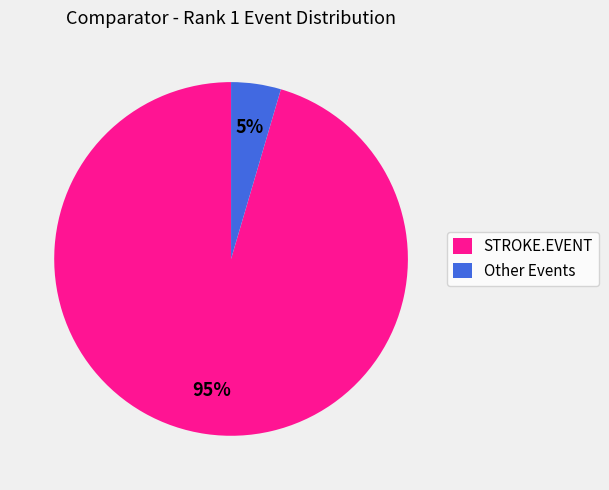

Do Other Events and STROKE.EVENT together represent more than half of the pie?

Yes